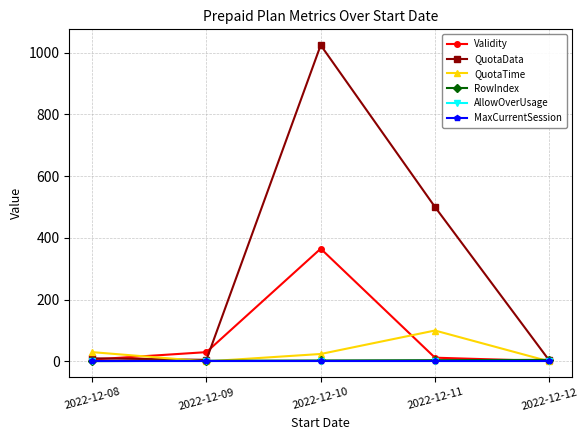

Where is the first local maximum for Validity?

2022-12-10